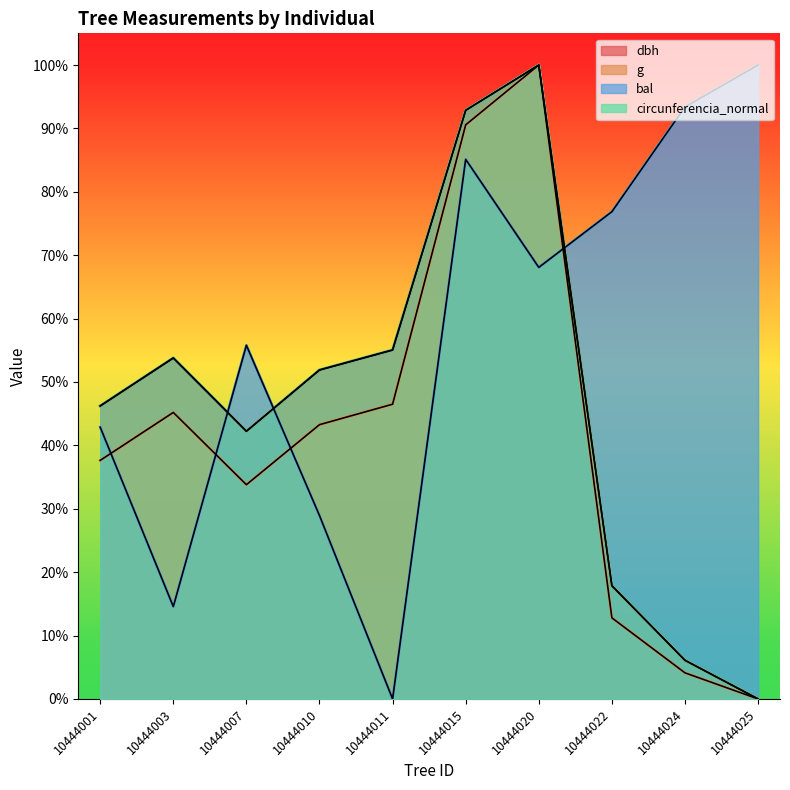

At which category is the sum across all series the highest?

10444020